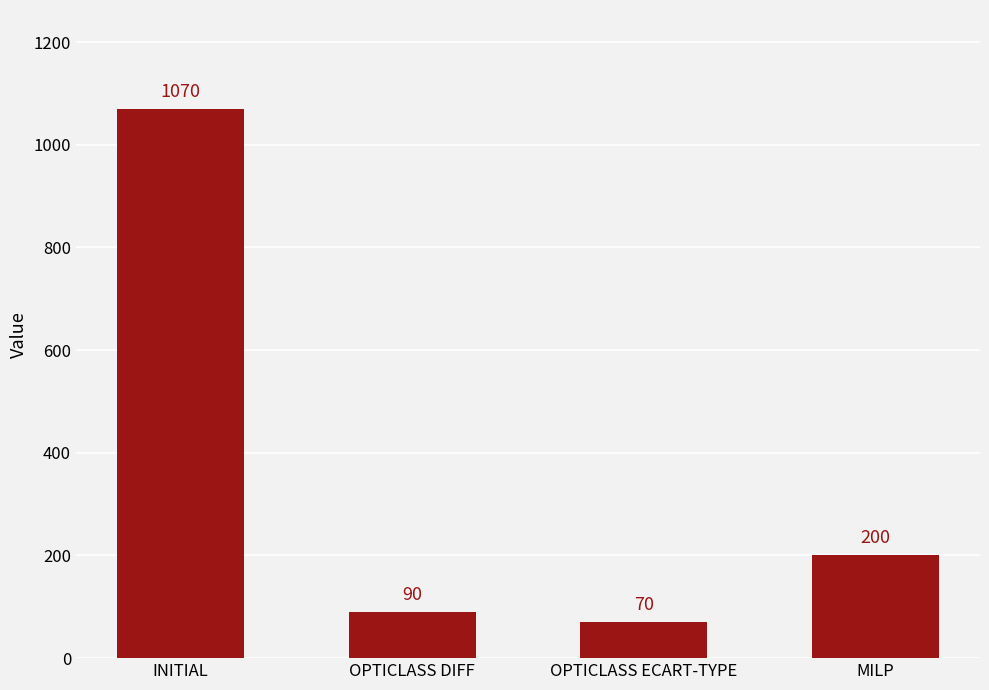

List the labels in order of value, largest first.

INITIAL, MILP, OPTICLASS DIFF, OPTICLASS ECART-TYPE